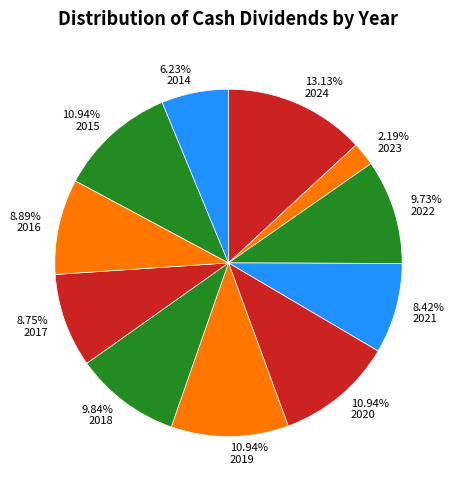

What is the largest slice in the pie chart?

13.13% 2024